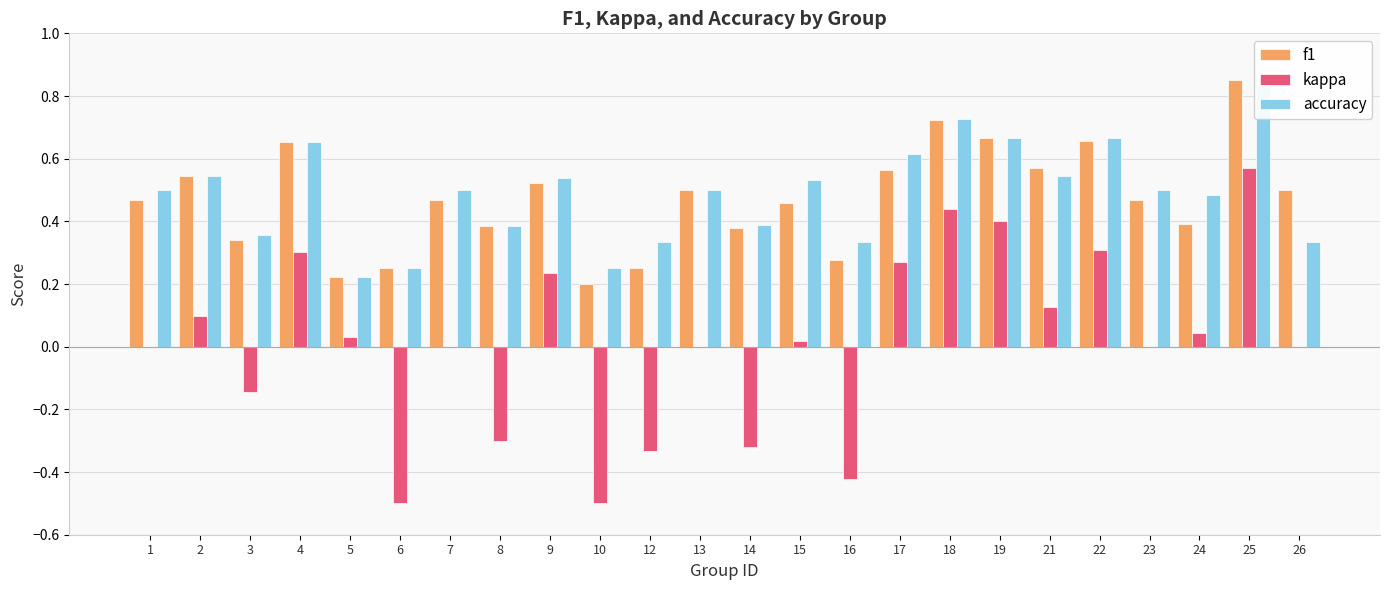

What are all the series names shown in the legend?

f1, kappa, accuracy